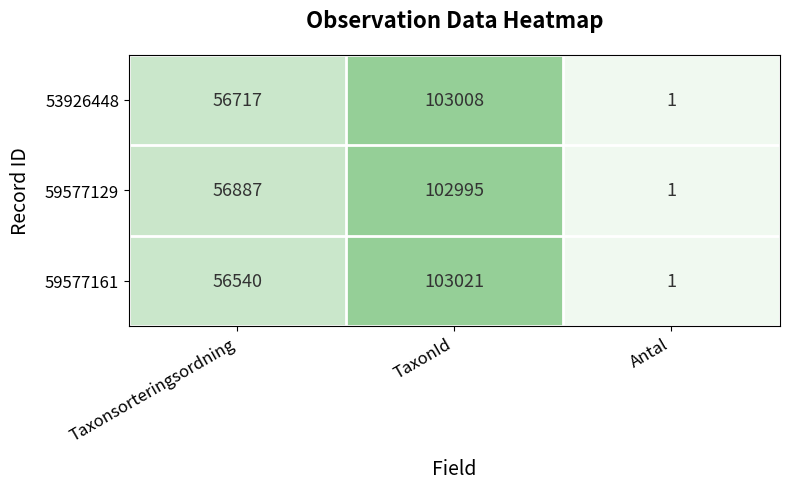

What is the sum of all 59577161 values?

159562